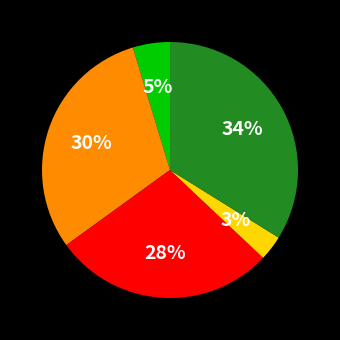

Does any single category account for the majority?

No